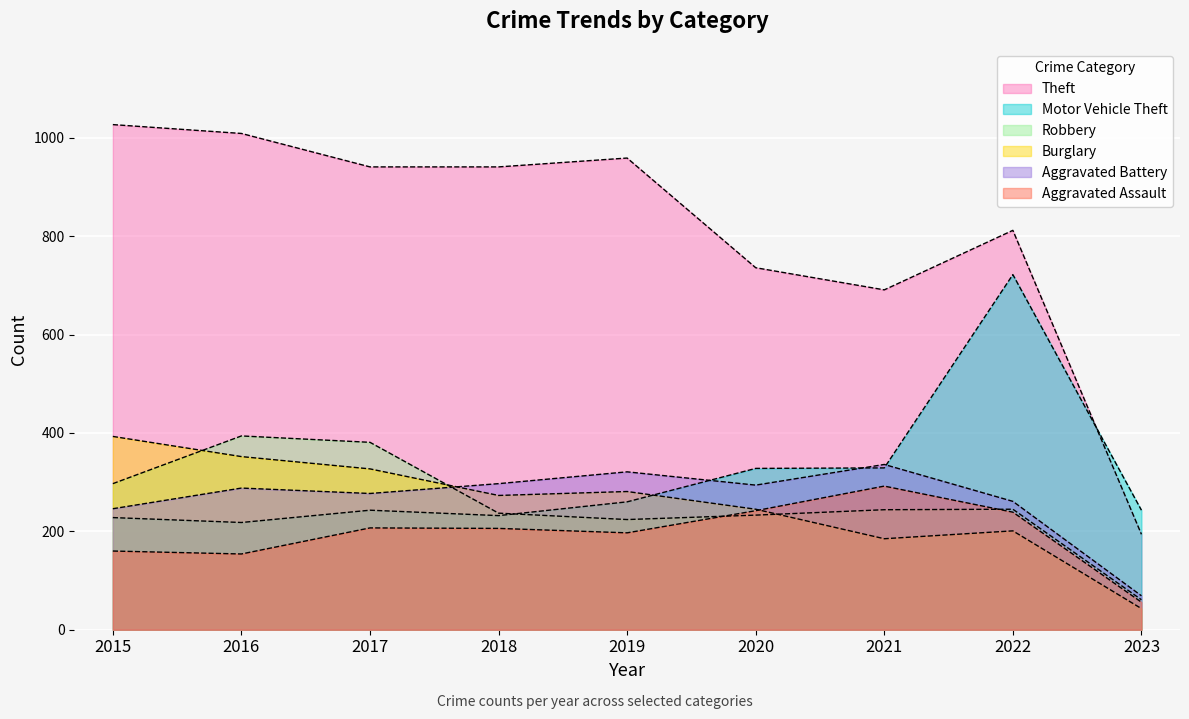

What is the average value of the Aggravated Assault series?

195